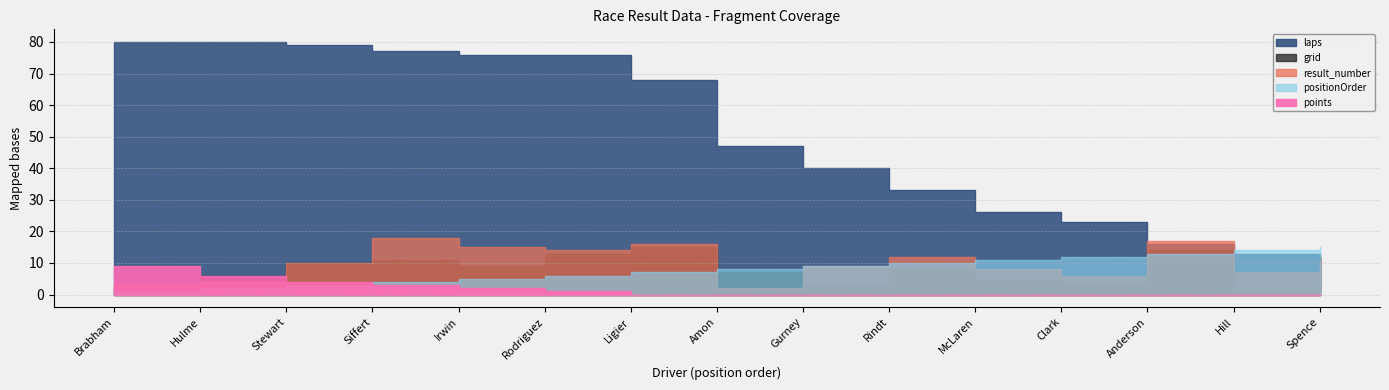

In result_number, how many points are higher than both neighbors (excluding endpoints)?

4